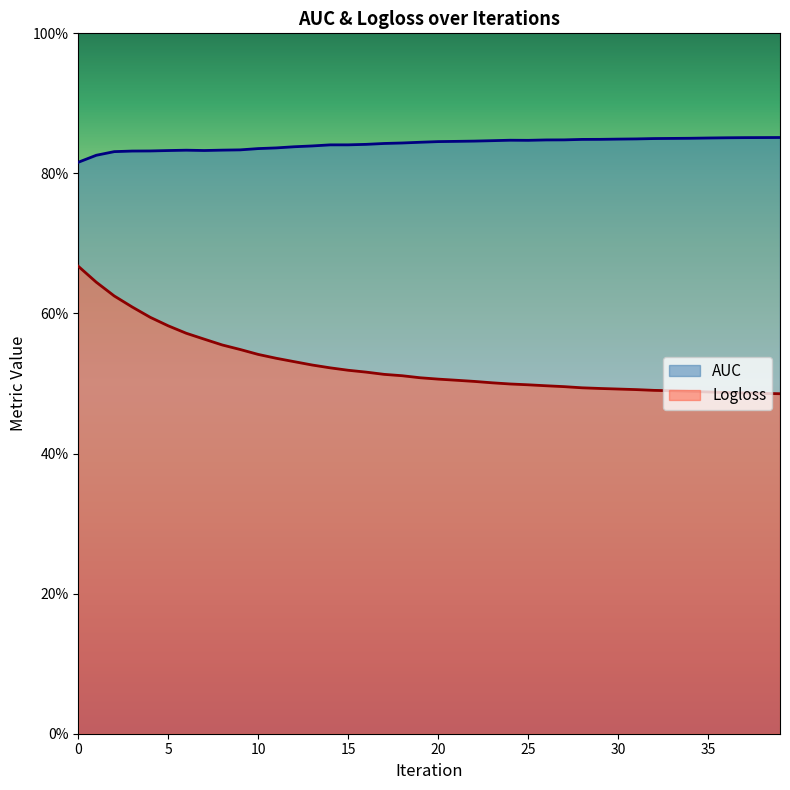

What is the highest value of the Logloss series?

0.7